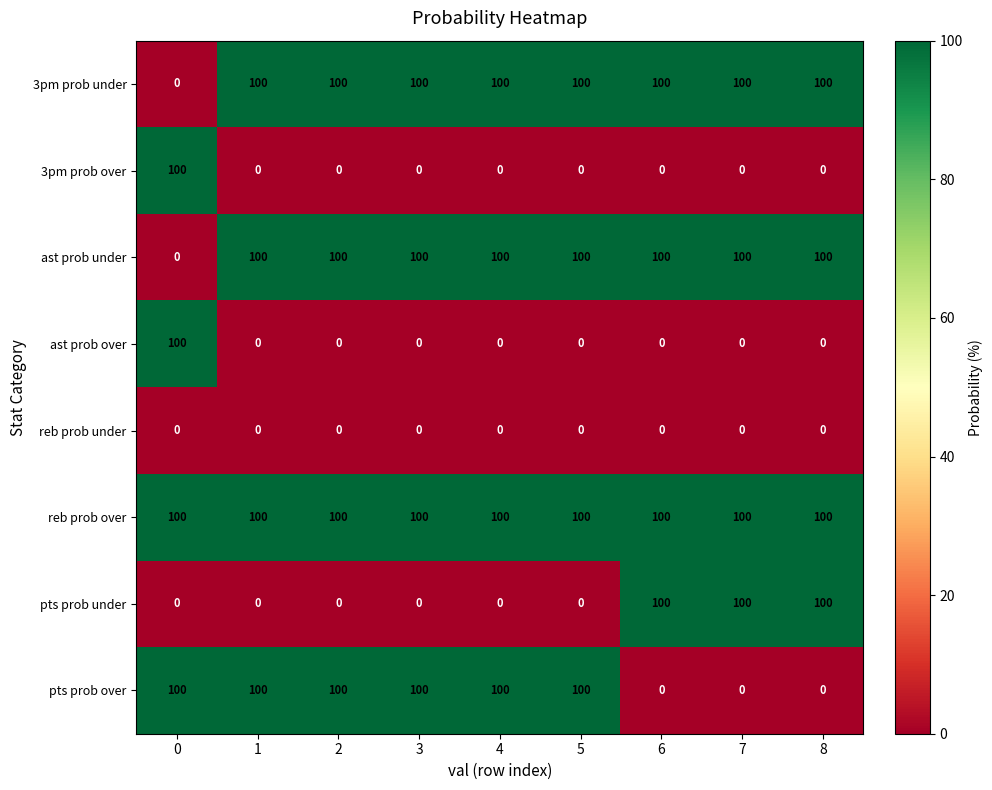

Is it true that reb prob under equals 0 at 0?

True